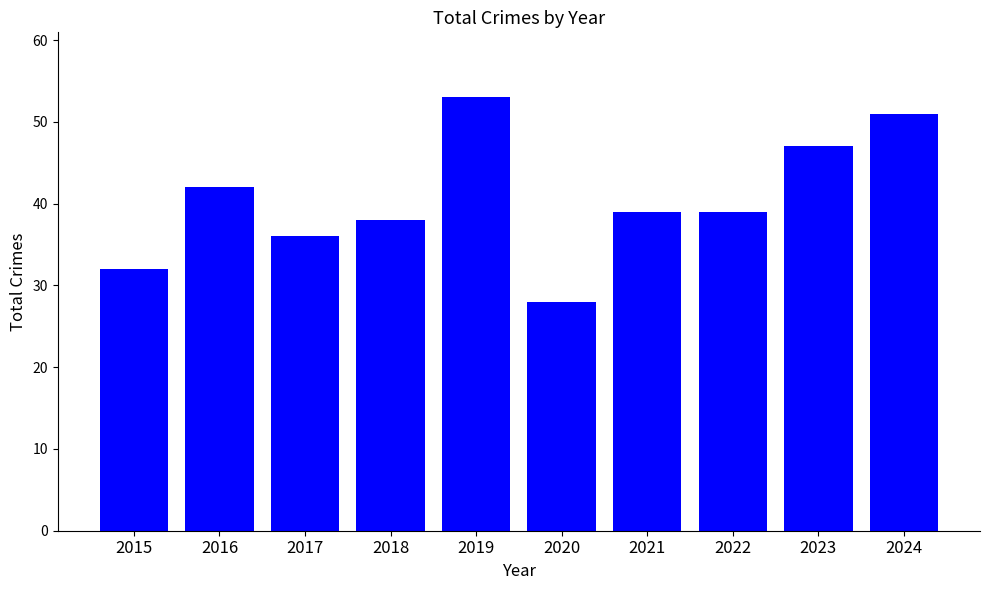

At which category does the chart reach its peak across all series?

2019